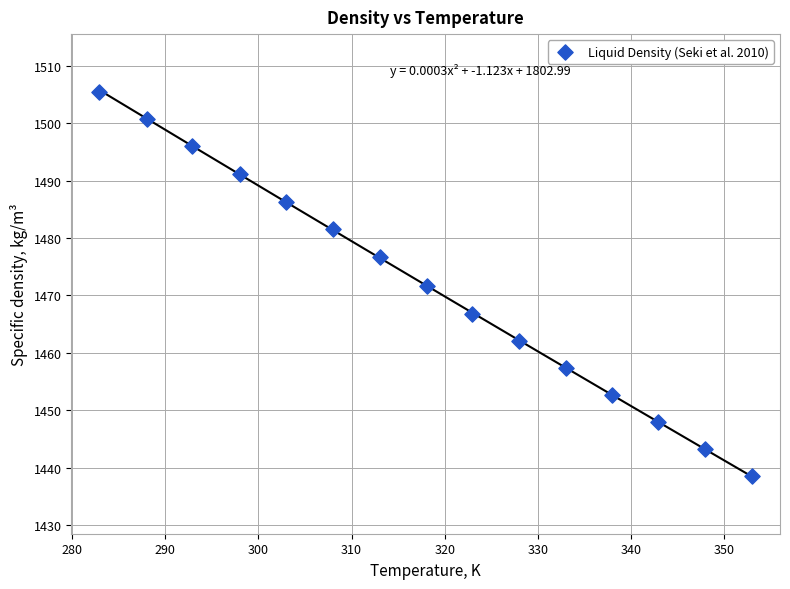

What is the range of X values (max minus min)?

70.1